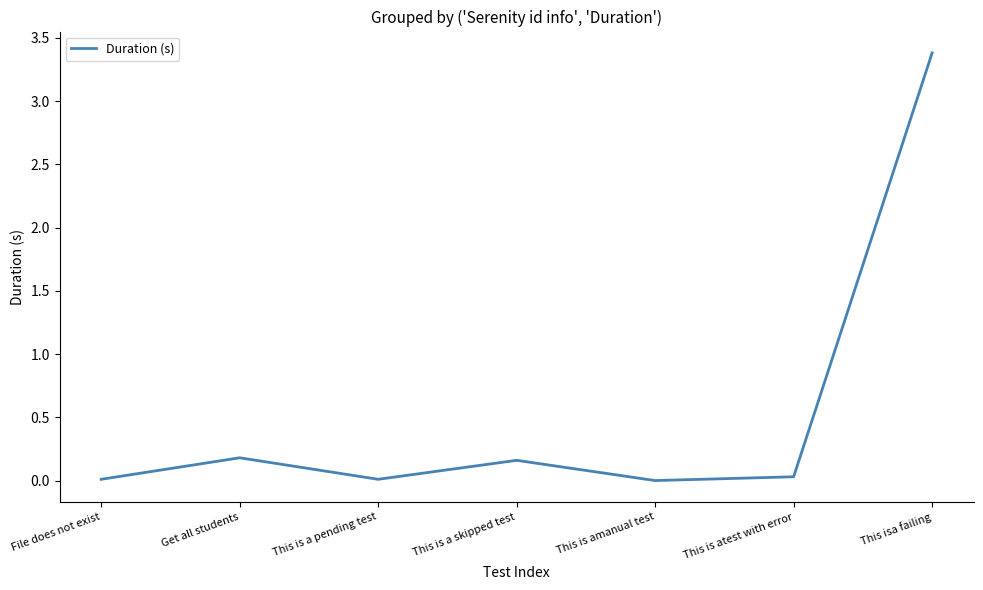

Is it true that the value at Get all students is 0.2?

True